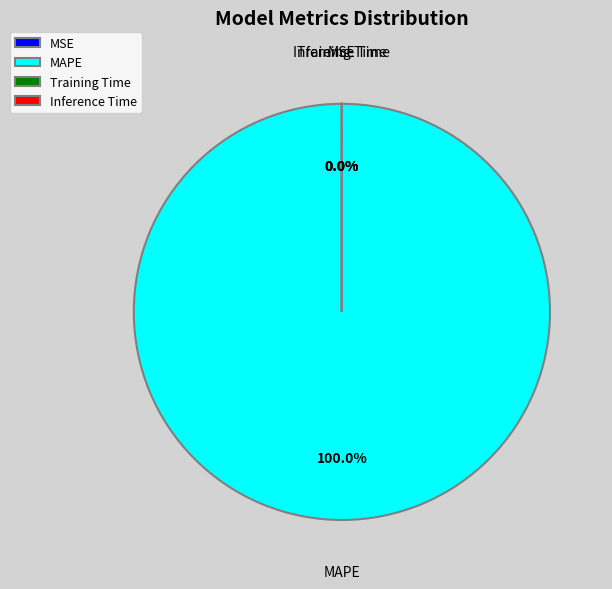

What is the total percentage of Training Time and MAPE?

100.0%